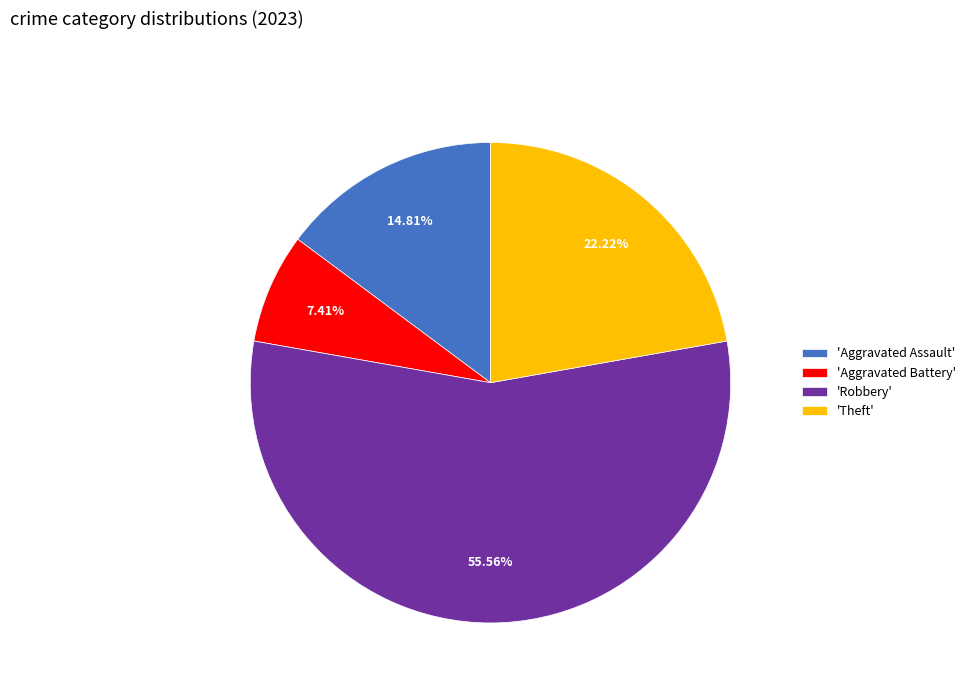

Does any single category account for the majority?

Yes